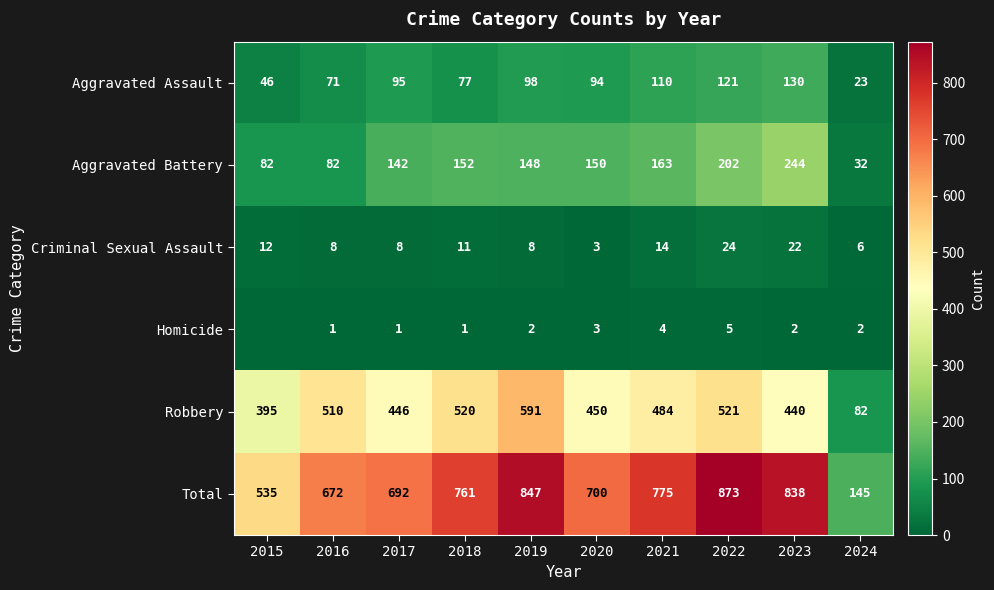

What is the sum of the Robbery values at 2016 and 2020?

960